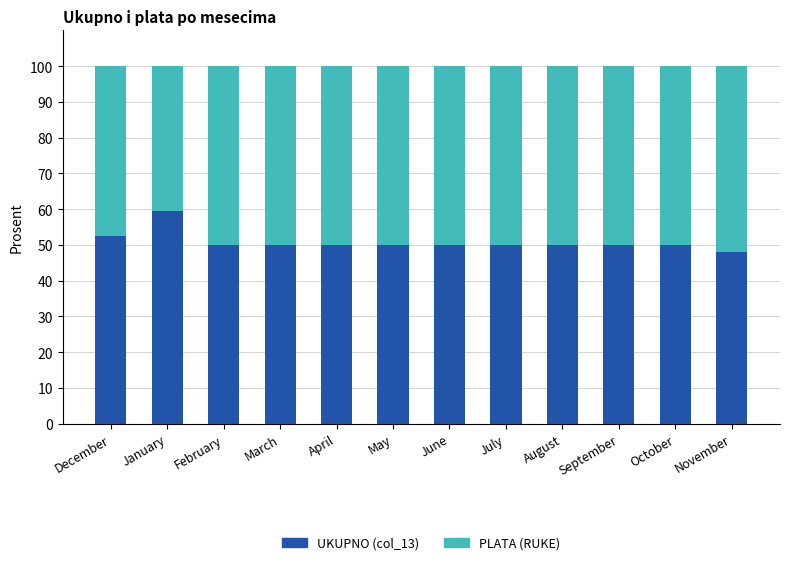

How many categories are shown in the chart?

12